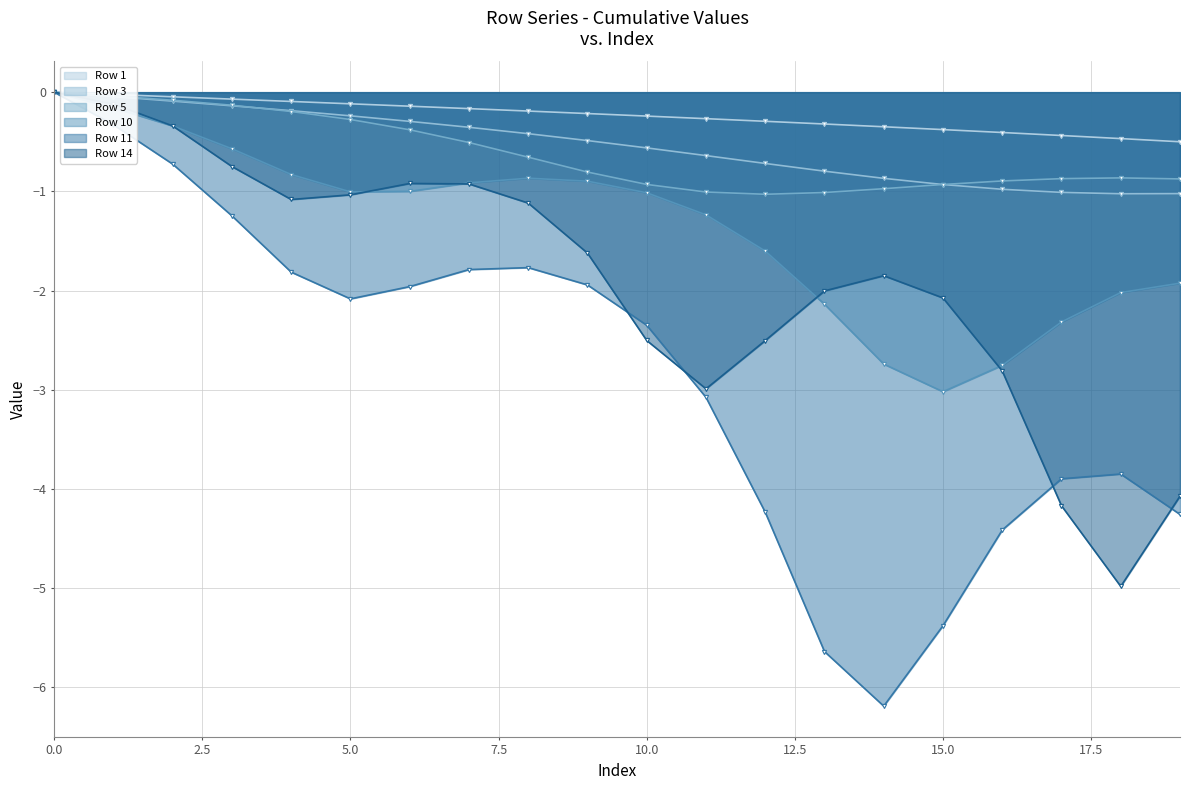

Reading left to right, transcribe all the data shown in this chart.

Row 1: 0.0	-0.0	-0.0	-0.1	-0.1	-0.1	-0.1	-0.2	-0.2	-0.2	-0.2	-0.3	-0.3	-0.3	-0.3	-0.4	-0.4	-0.4	-0.5	-0.5
Row 3: 0.0	-0.0	-0.1	-0.1	-0.2	-0.2	-0.3	-0.4	-0.4	-0.5	-0.6	-0.6	-0.7	-0.8	-0.9	-0.9	-1.0	-1.0	-1.0	-1.0
Row 5: 0.0	-0.0	-0.1	-0.1	-0.2	-0.3	-0.4	-0.5	-0.7	-0.8	-0.9	-1.0	-1.0	-1.0	-1.0	-0.9	-0.9	-0.9	-0.9	-0.9
Row 10: 0.0	-0.2	-0.3	-0.6	-0.8	-1.0	-1.0	-0.9	-0.9	-0.9	-1.0	-1.2	-1.6	-2.1	-2.7	-3.0	-2.8	-2.3	-2.0	-1.9
Row 11: 0.0	-0.3	-0.7	-1.2	-1.8	-2.1	-2.0	-1.8	-1.8	-1.9	-2.3	-3.1	-4.2	-5.6	-6.2	-5.4	-4.4	-3.9	-3.8	-4.3
Row 14: 0.0	-0.1	-0.3	-0.7	-1.1	-1.0	-0.9	-0.9	-1.1	-1.6	-2.5	-3.0	-2.5	-2.0	-1.9	-2.1	-2.8	-4.2	-5.0	-4.1